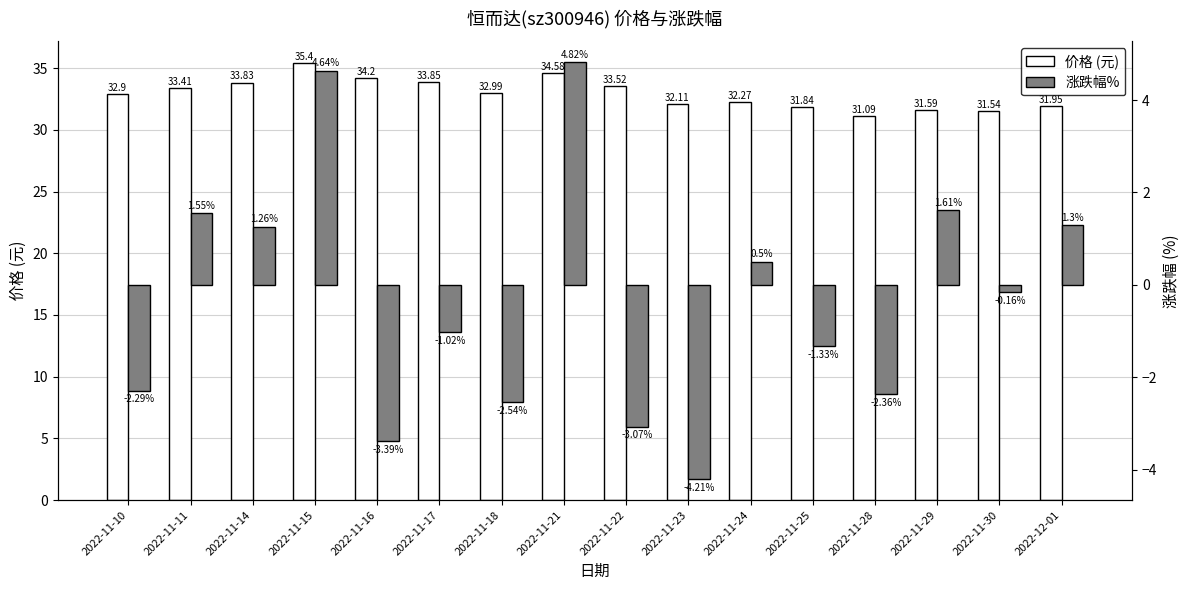

How many data points does each series have?

16